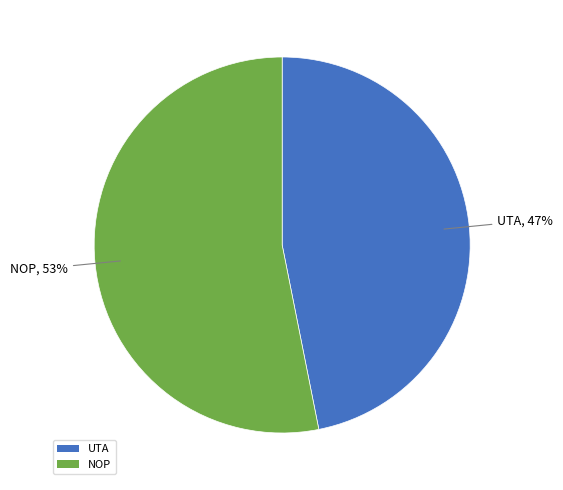

To the nearest percent, what portion does NOP represent?

53%